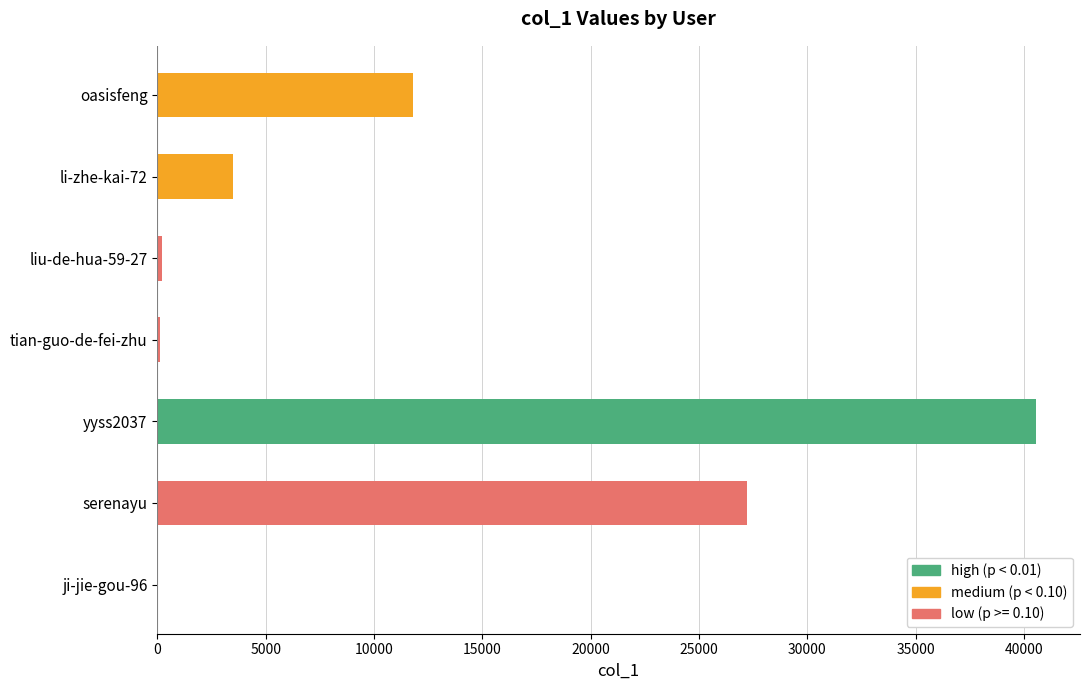

At which category does the chart reach its peak across all series?

yyss2037